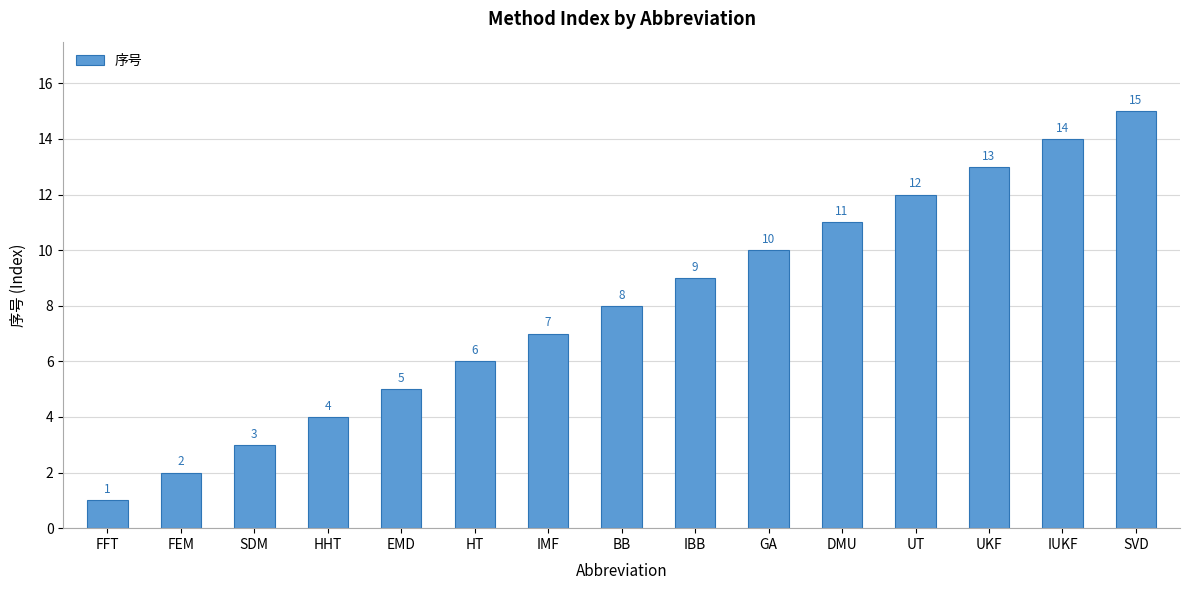

What is the sum of the values at FFT and UT?

13